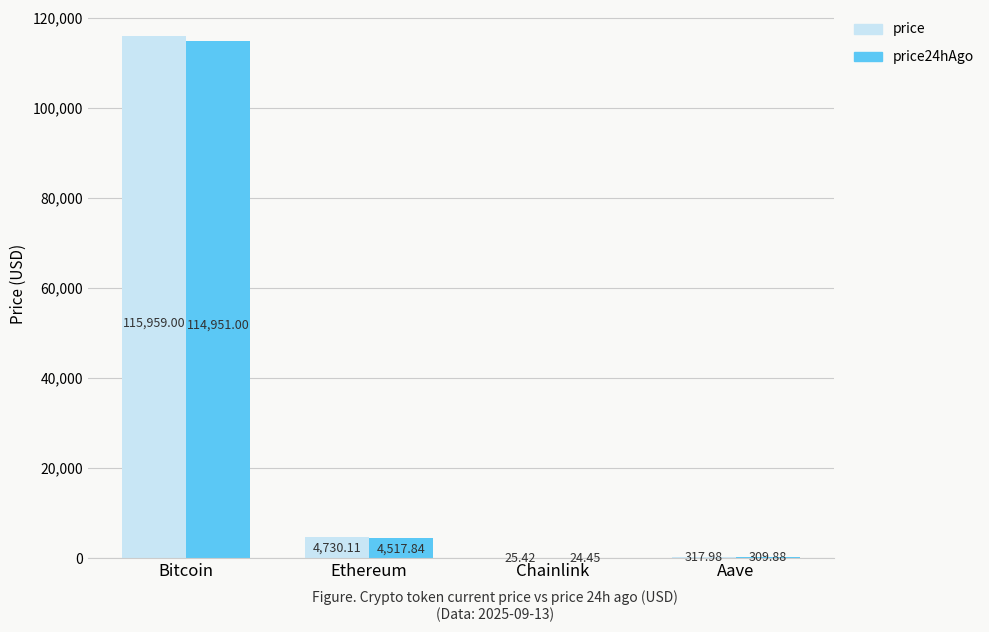

What is the sum of the price values at Bitcoin and Chainlink?

115984.4